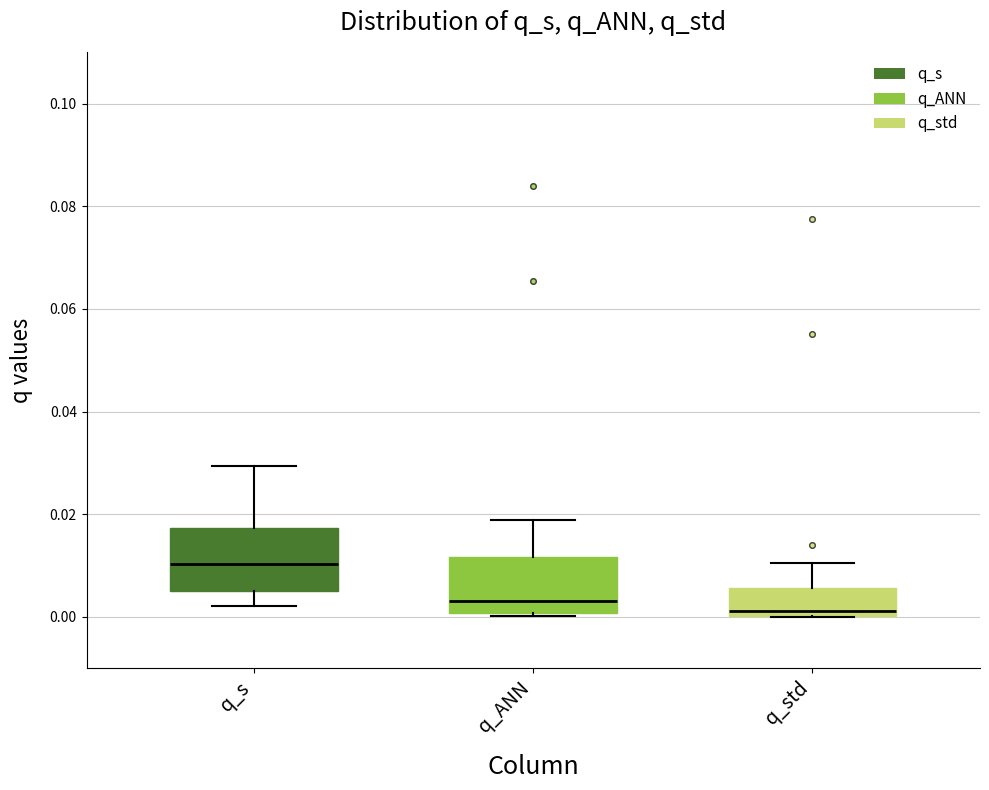

Reading left to right, read every box against the y-axis: the position of its median line, the range the box covers, and the ends of its whiskers. The values are not printed on the chart, so give them approximately, as read against the axis.

q_s: median 0.010, box 0.006 to 0.018, whiskers 0.002 to 0.030
q_ANN: median 0.004, box 0.000 to 0.012, whiskers 0.000 to 0.018
q_std: median 0.002, box 0.000 to 0.006, whiskers 0.000 to 0.010